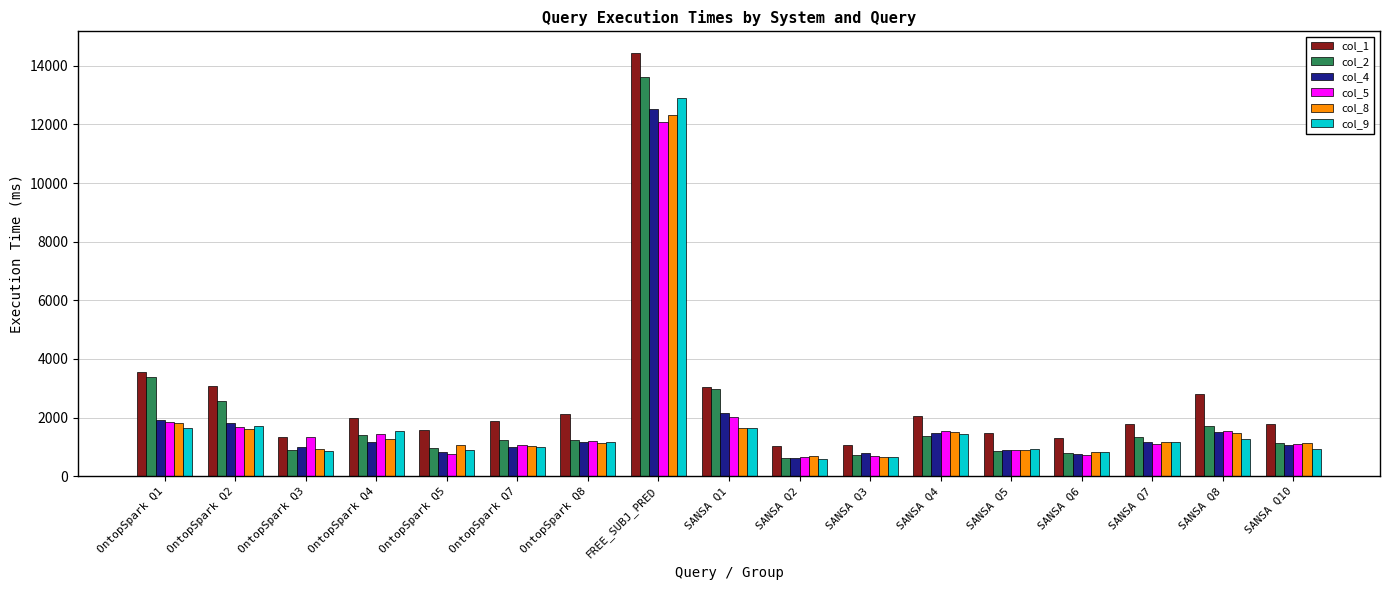

What is the label of the 15th bar from the left?

SANSA Q7